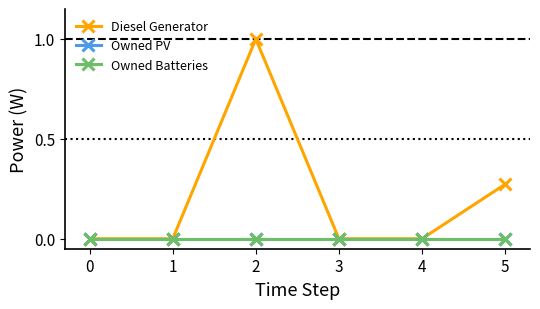

Reading left to right, extract all data points from this chart.

Diesel Generator: 0.0	0.0	1.0	0.0	0.0	0.3
Owned PV: 0.0	0.0	0.0	0.0	0.0	0.0
Owned Batteries: 0.0	0.0	0.0	0.0	0.0	0.0